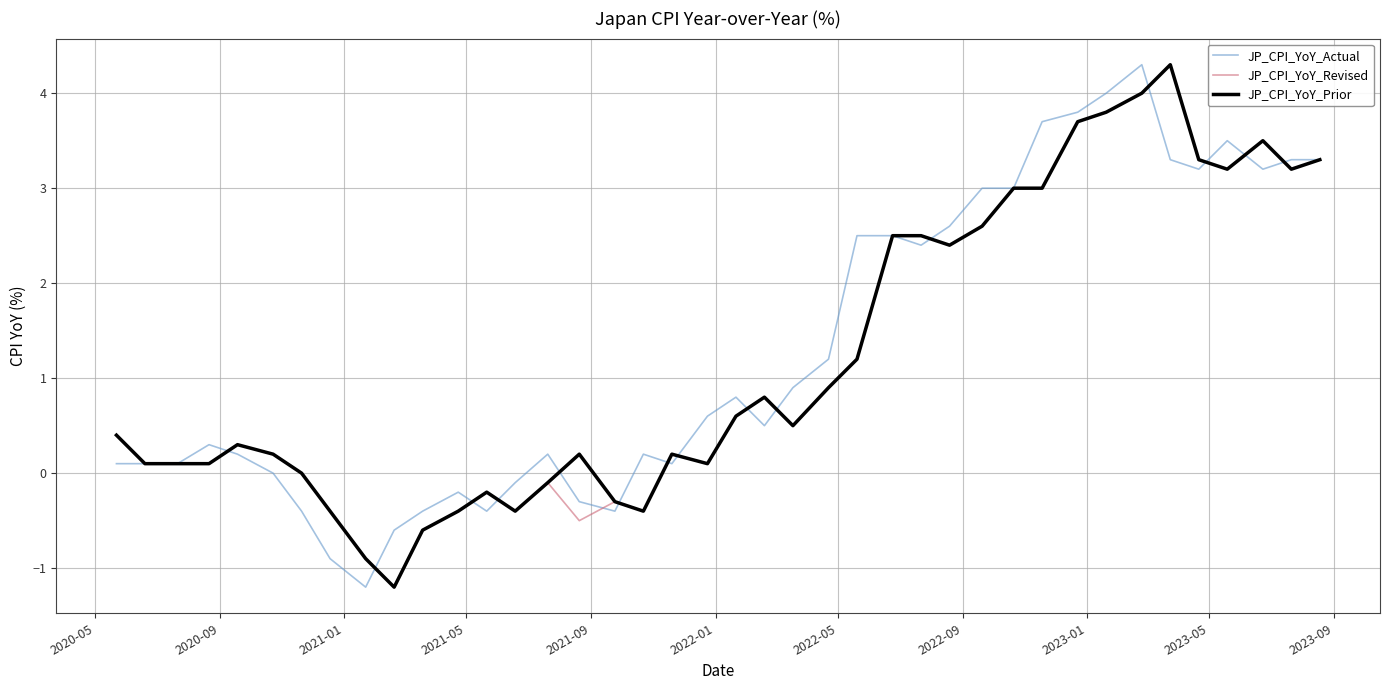

What is the lowest value of the JP_CPI_YoY_Revised series?

-1.2